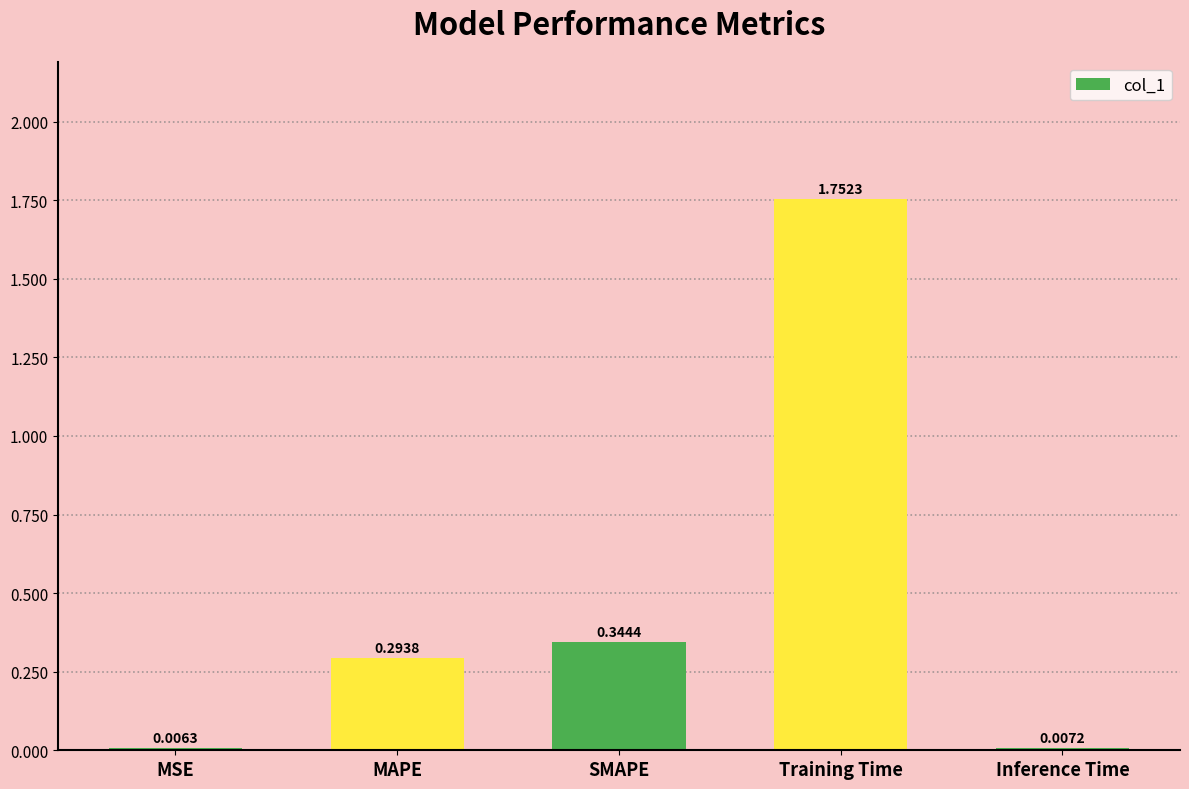

At which label is the value closest to 0?

MSE